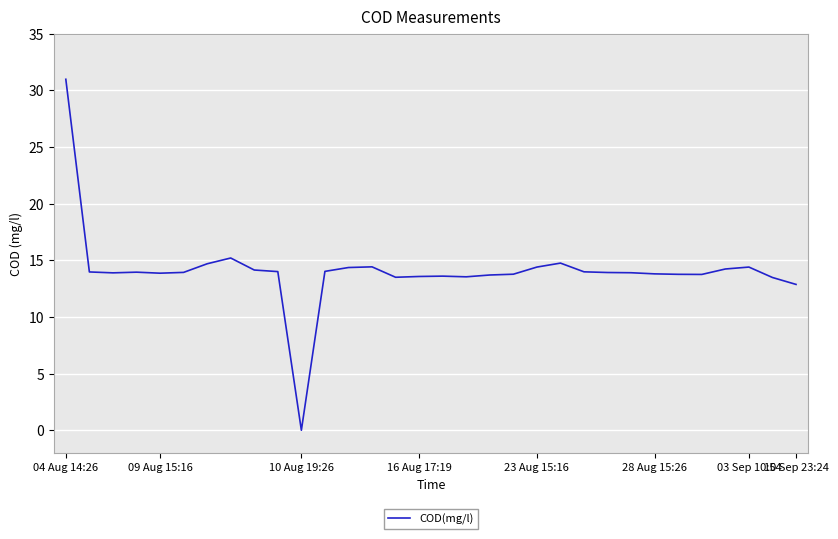

What is the difference between the maximum and minimum values?

31.0